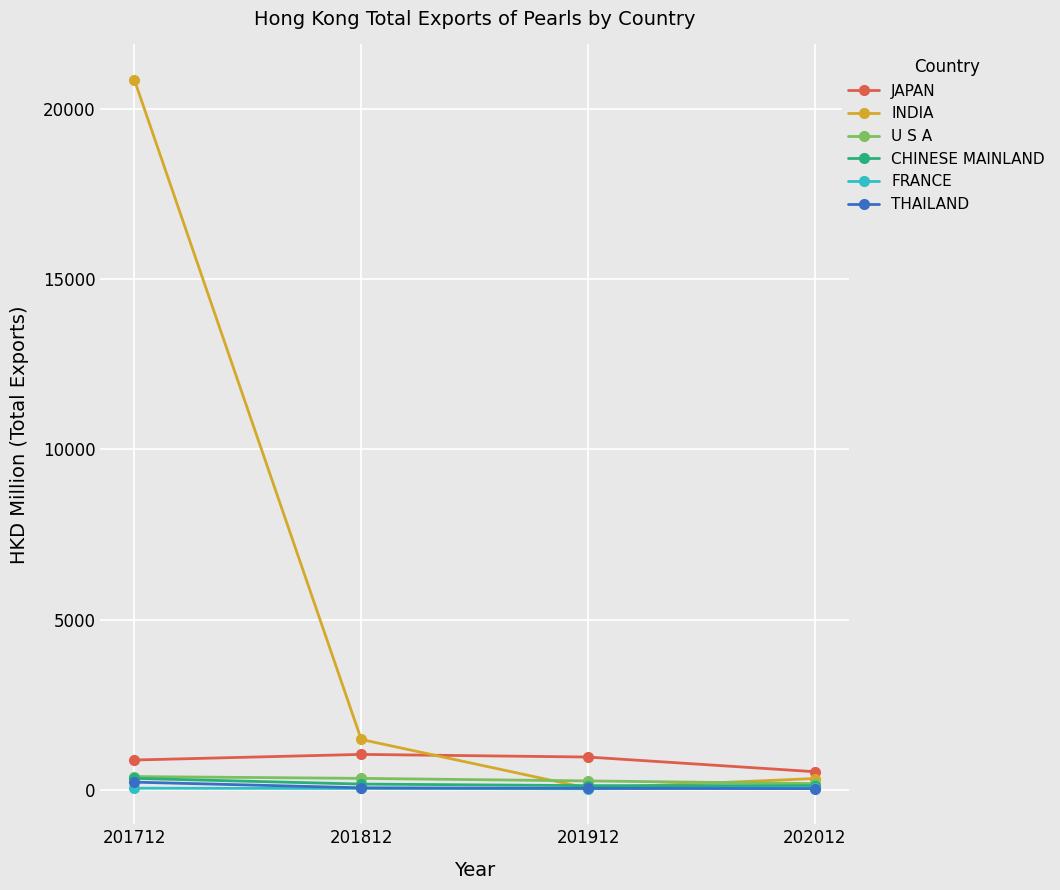

What is the difference between the highest and lowest values at 202012?

495.4